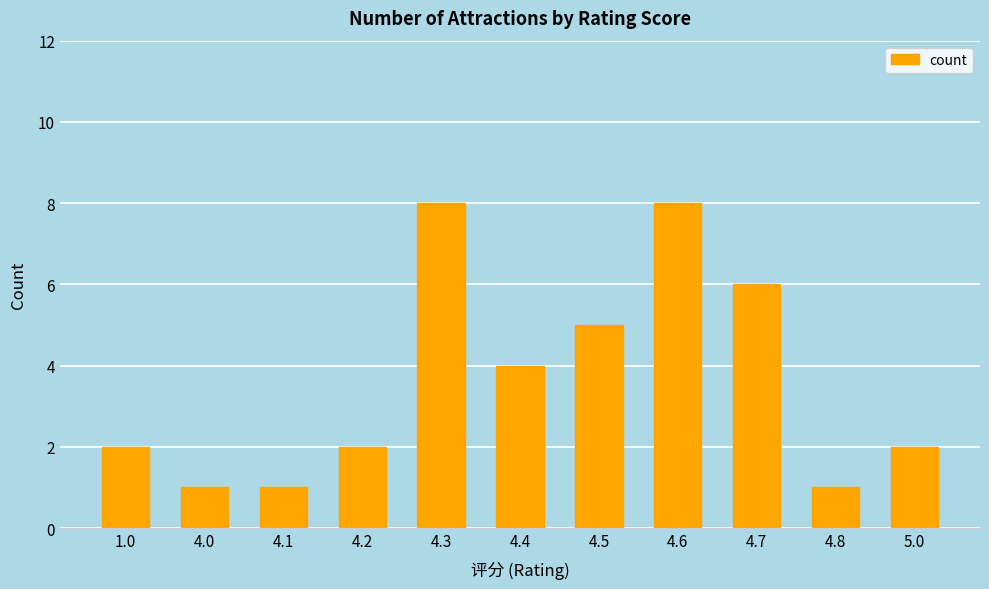

What is the difference between the values at 4.7 and 1.0?

4